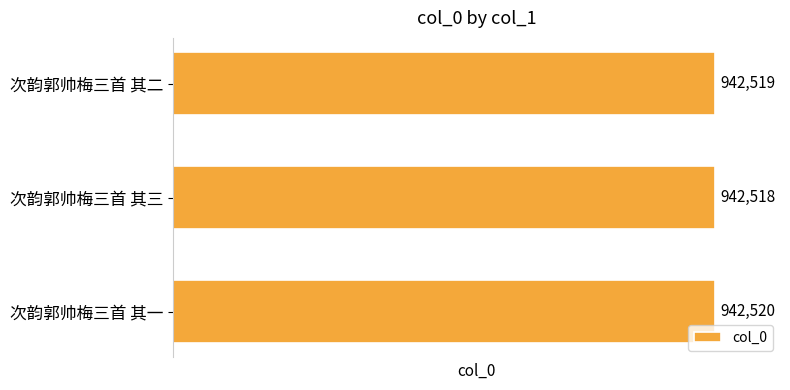

Reading top to bottom, what are all the values shown in this chart?

942519	942518	942520